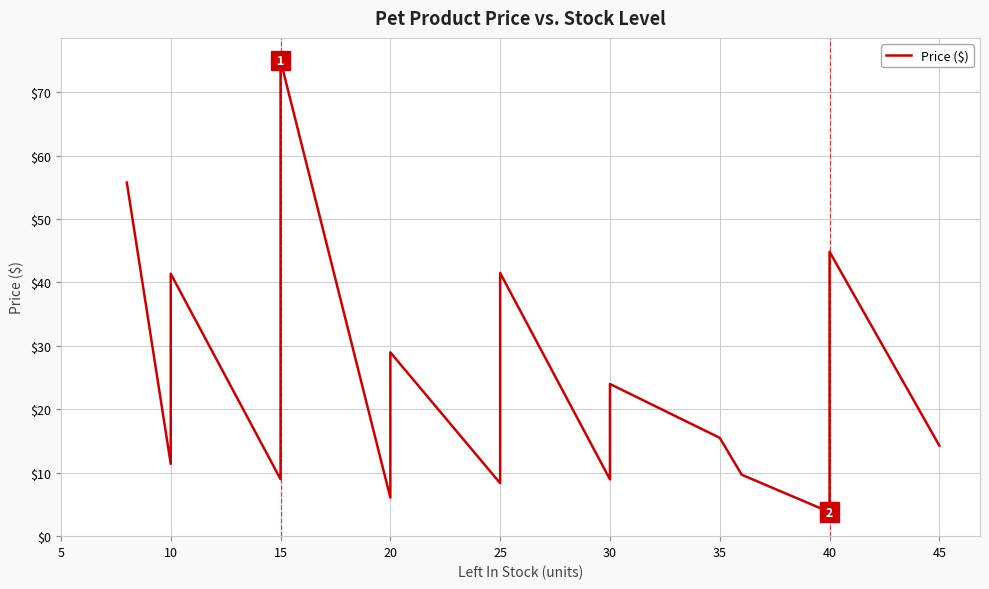

Is it true that the value at 5 is 37.1?

False